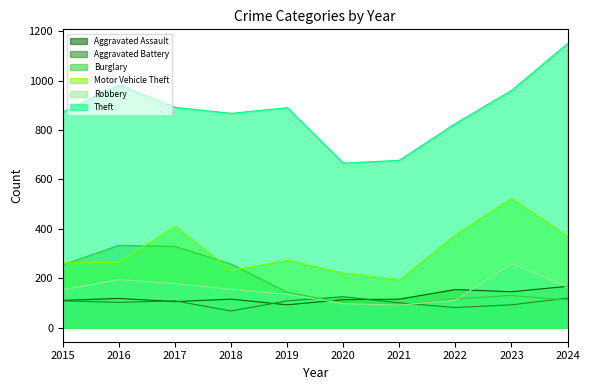

Where is the first local maximum for Motor Vehicle Theft?

2017